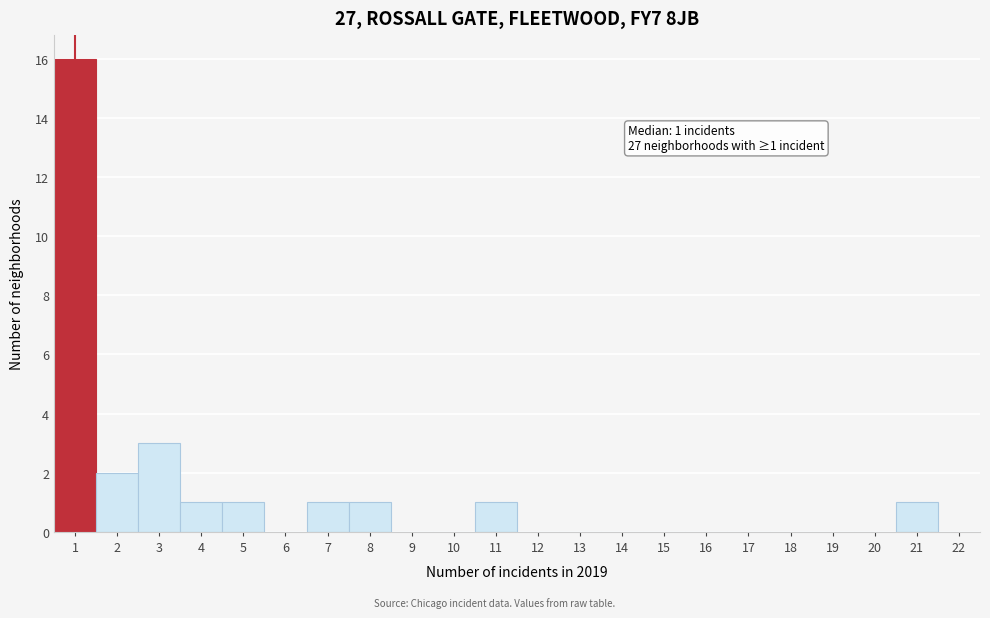

Which range on the x-axis has the tallest bar?

0.5 to 1.5